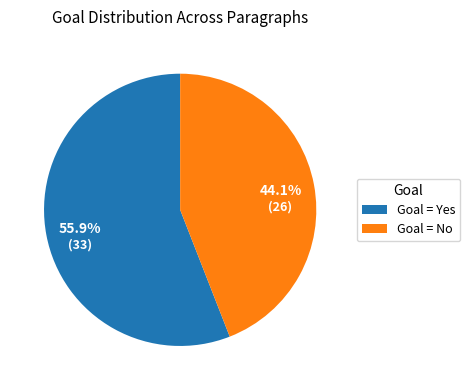

Combined, do Goal = No and Goal = Yes account for over 50%?

Yes